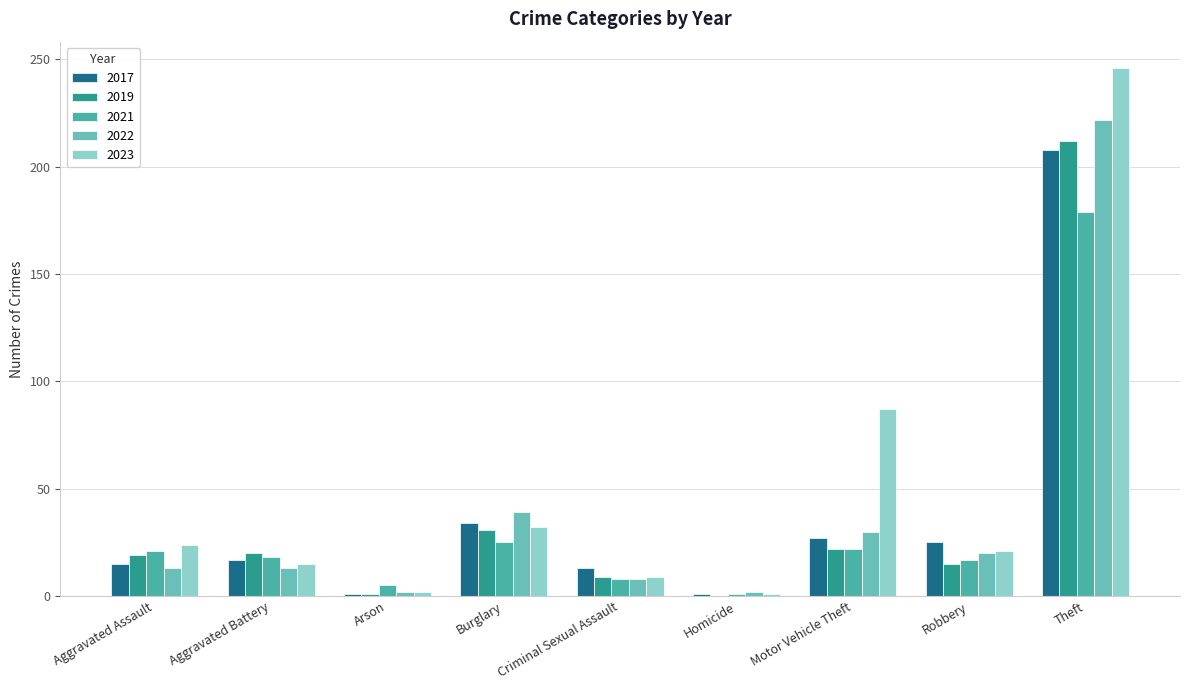

Reading left to right, transcribe all the data shown in this chart.

2017: 15	17	1	34	13	1	27	25	208
2019: 19	20	1	31	9	0	22	15	212
2021: 21	18	5	25	8	1	22	17	179
2022: 13	13	2	39	8	2	30	20	222
2023: 24	15	2	32	9	1	87	21	246